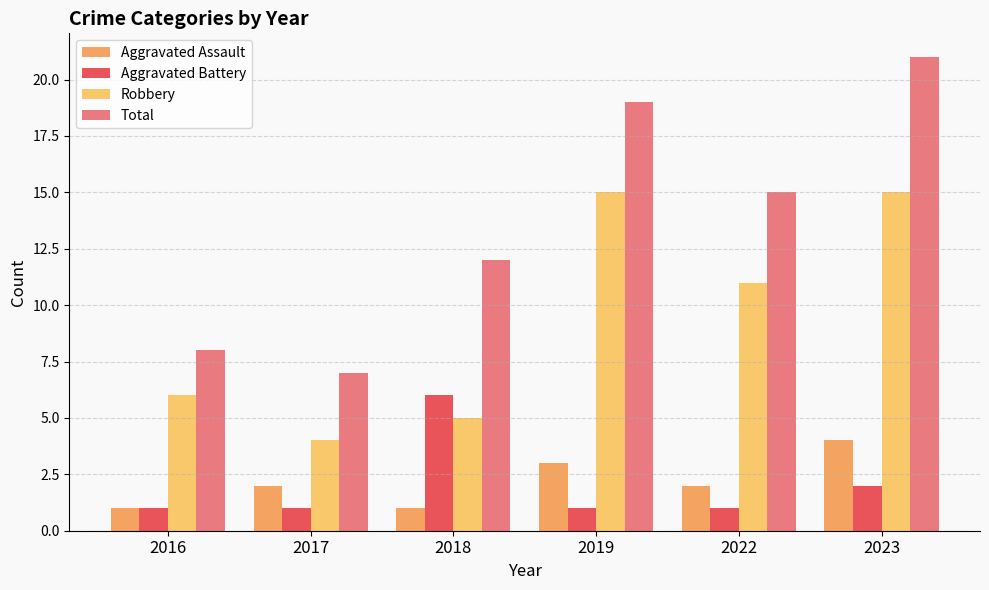

How many bars are there in each group?

4